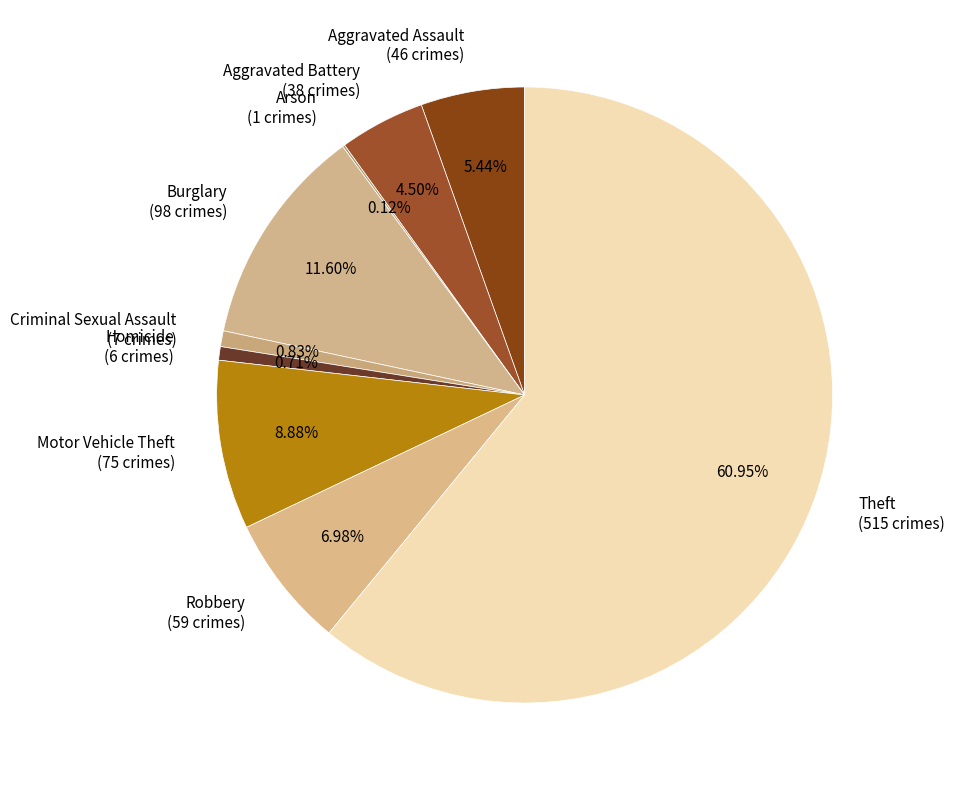

How much of the chart is everything except Criminal Sexual Assault?

99.2%